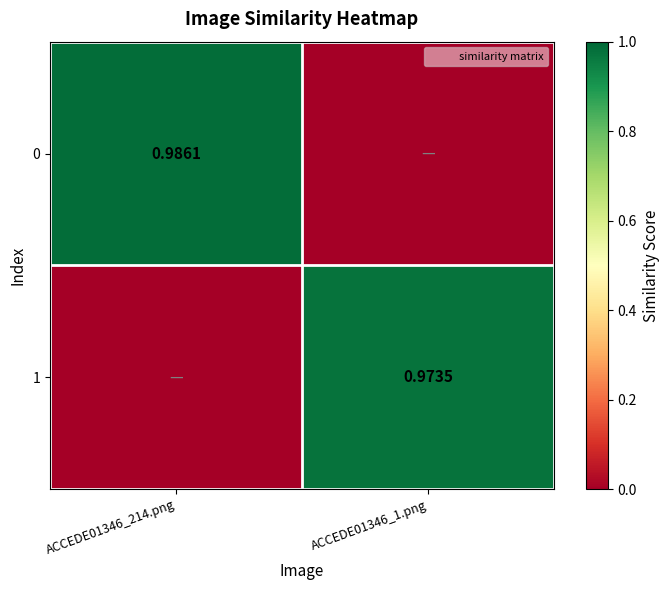

Is the value of 0 at ACCEDE01346_1.png greater than the value of 1 at ACCEDE01346_214.png?

No